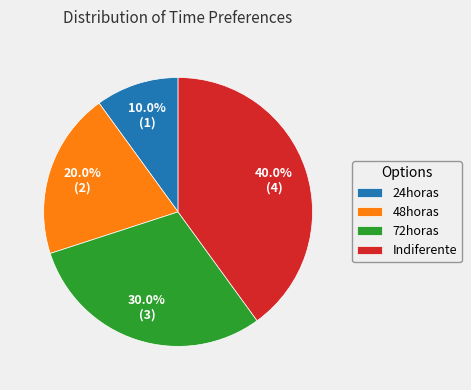

How many slices are in this pie chart?

4